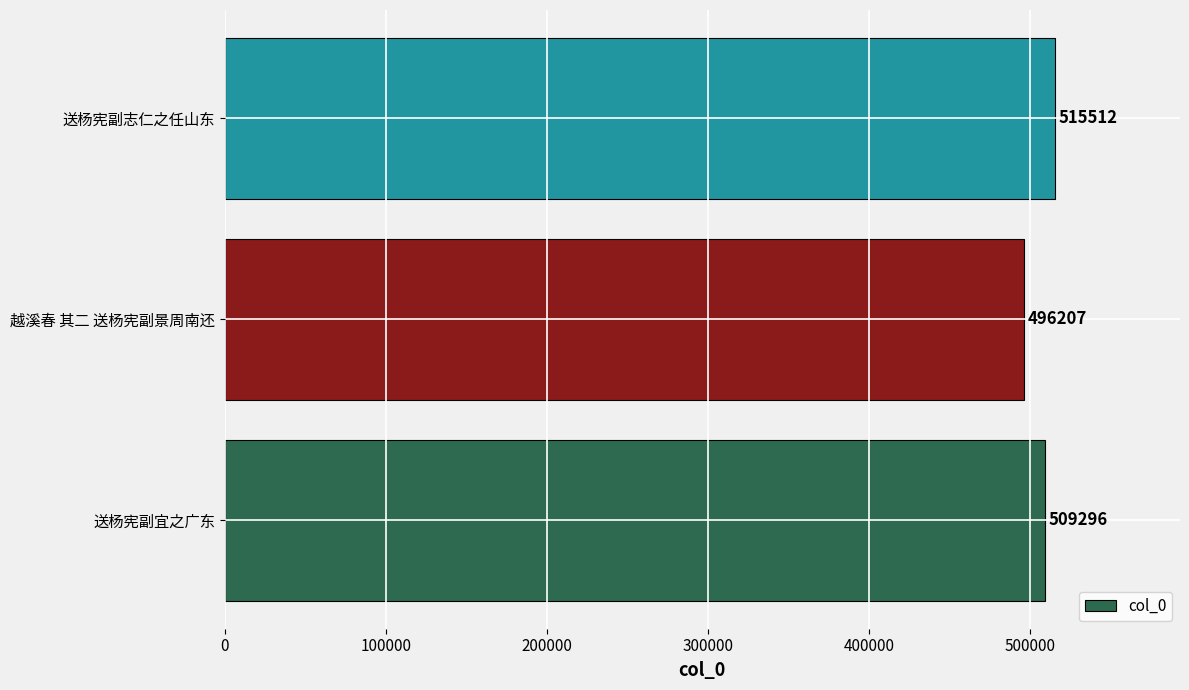

Reading bottom to top, what are all the values shown in this chart?

509296	496207	515512